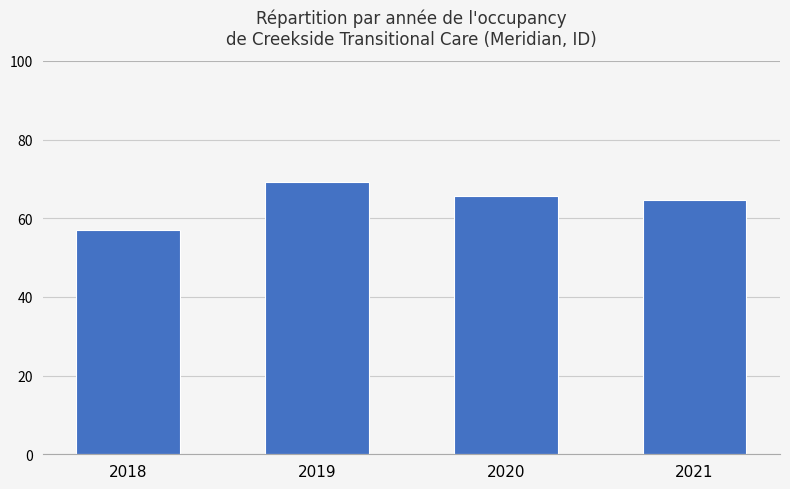

Where does the data first go above 65?

2019